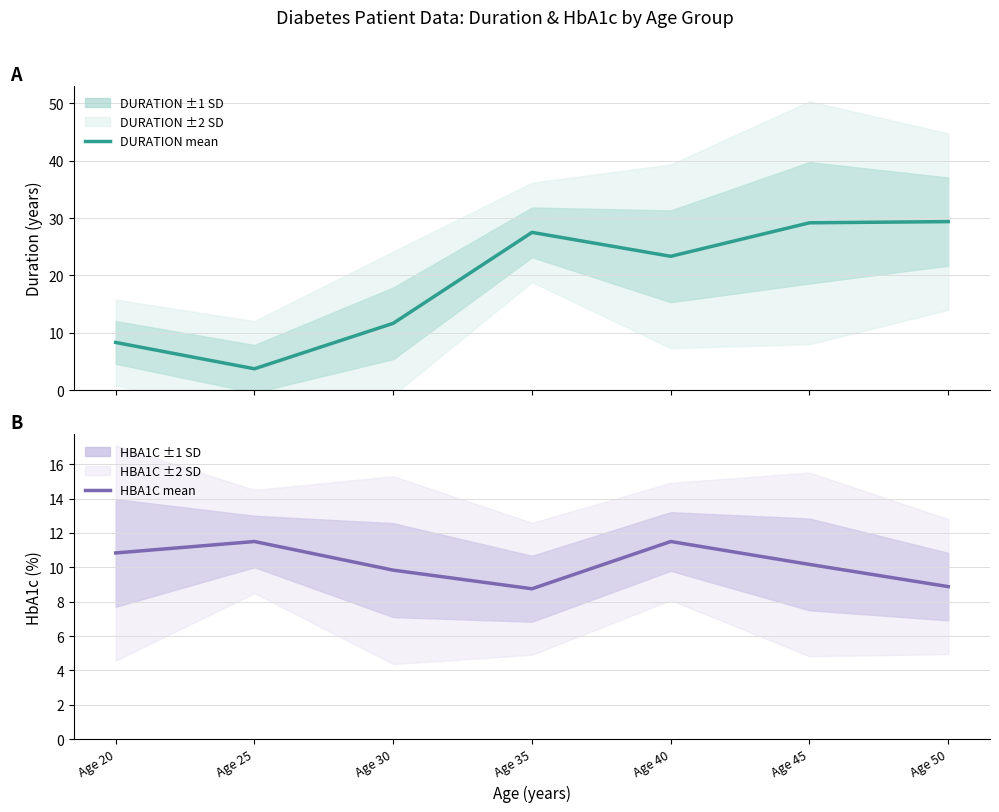

How many lines are shown in the chart?

2